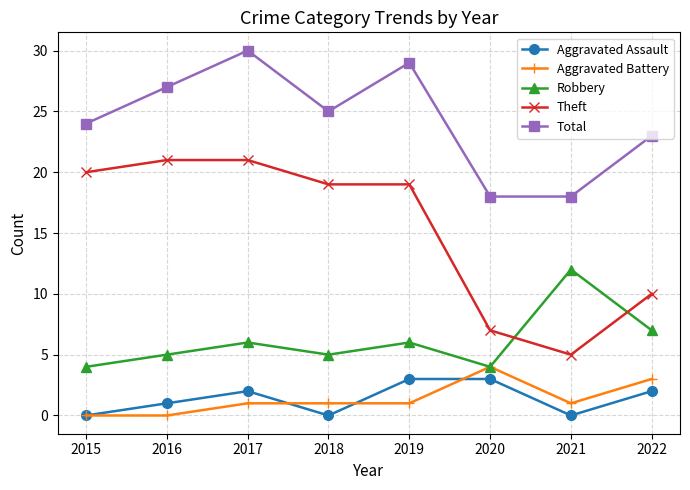

At which label does Total first exceed 25?

2016